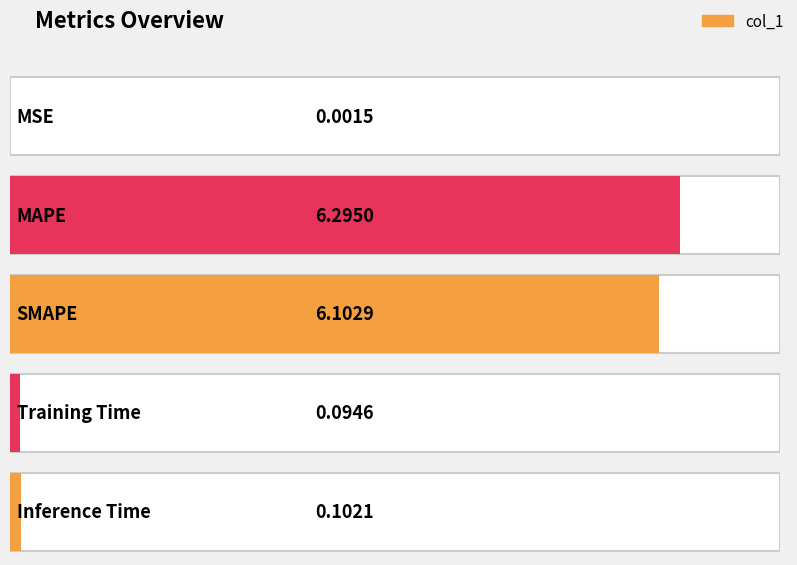

List the labels in order of value, smallest first.

MSE, Training Time, Inference Time, SMAPE, MAPE